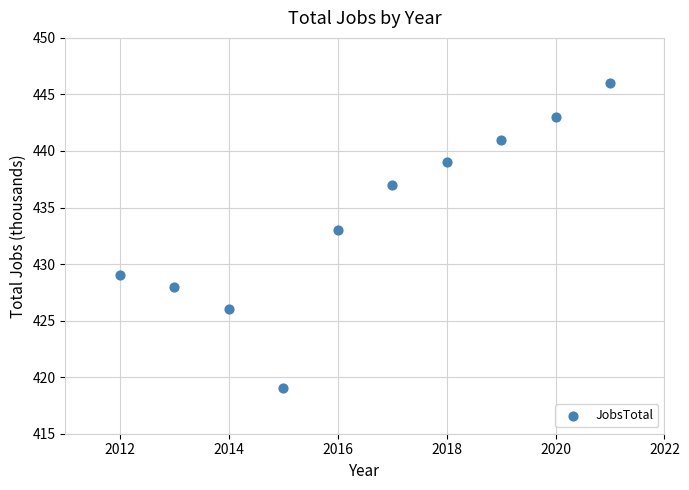

What is the average Y value?

434